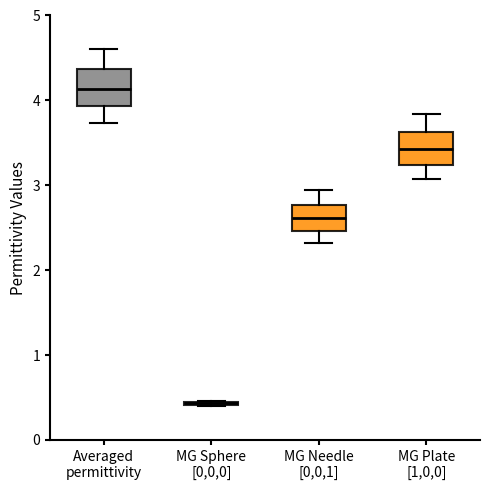

Reading left to right, read every box against the y-axis: the position of its median line, the range the box covers, and the ends of its whiskers. The values are not printed on the chart, so give them approximately, as read against the axis.

Averaged permittivity: median 4.1, box 3.9 to 4.4, whiskers 3.7 to 4.6
MG Sphere [0,0,0]: box collapsed to a line at 0.4, whiskers 0.4 to 0.5
MG Needle [0,0,1]: median 2.6, box 2.5 to 2.8, whiskers 2.3 to 2.9
MG Plate [1,0,0]: median 3.4, box 3.2 to 3.6, whiskers 3.1 to 3.8